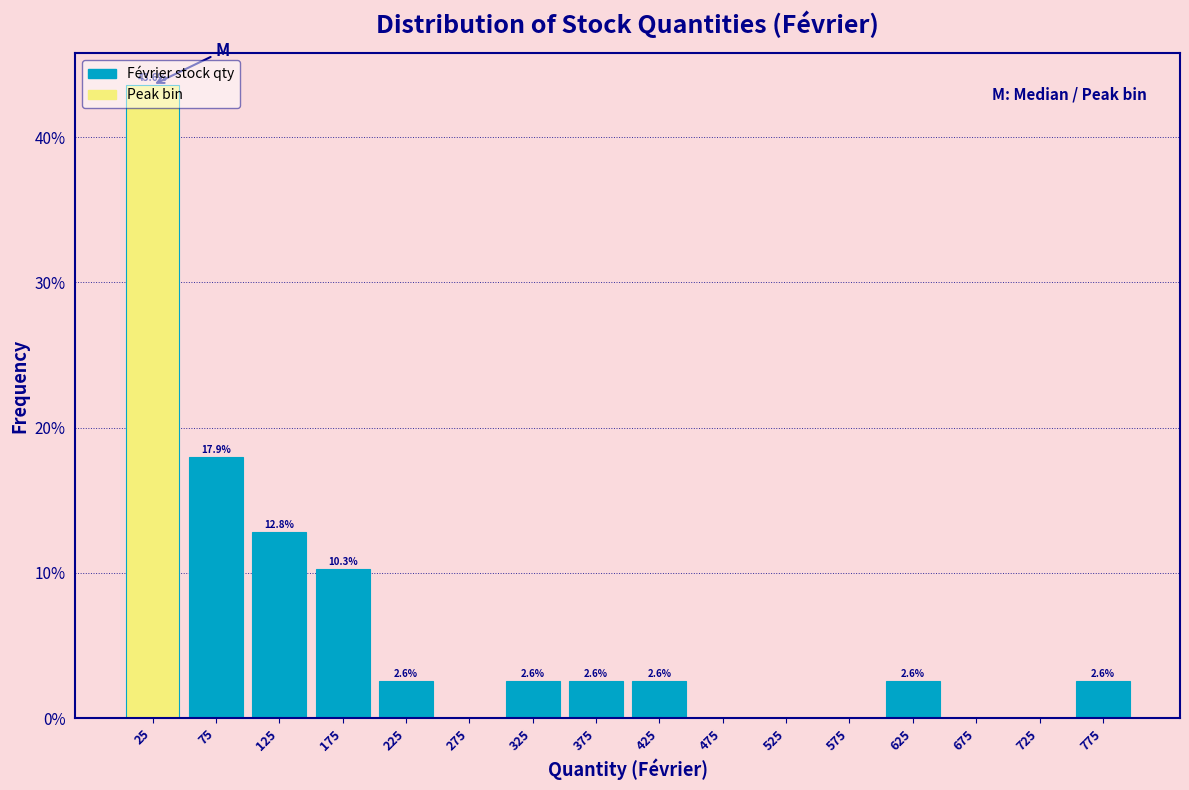

Over which range of the x-axis is the bar tallest?

0 to 50